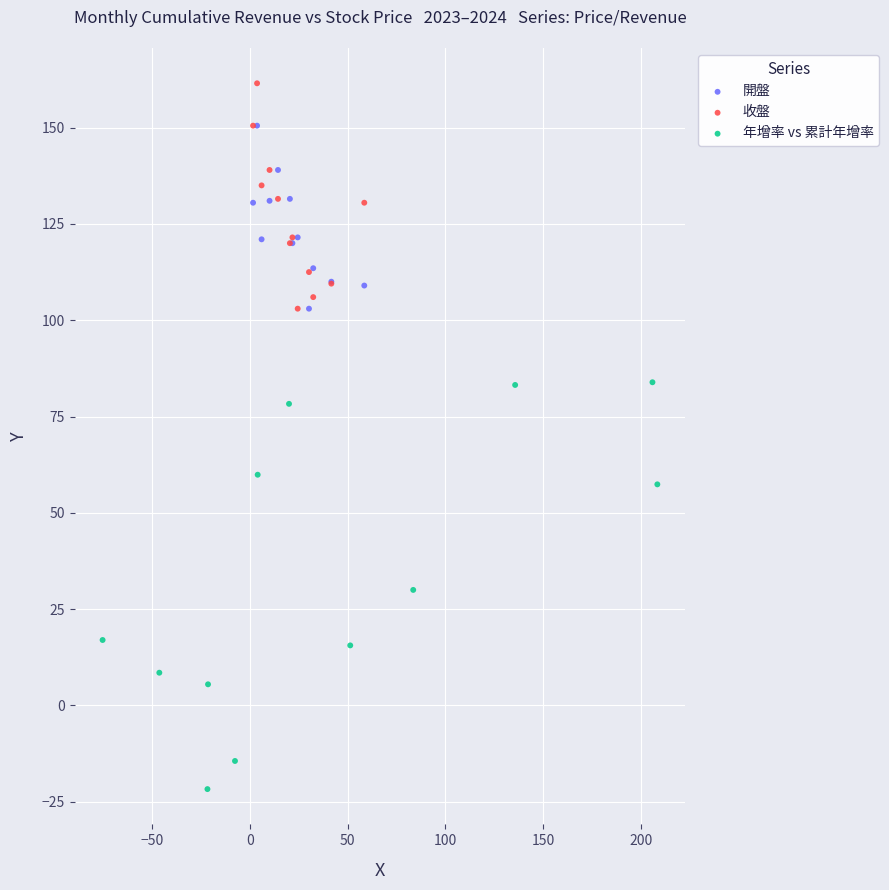

Which series has the widest spread of Y values?

年增率 vs 累計年增率